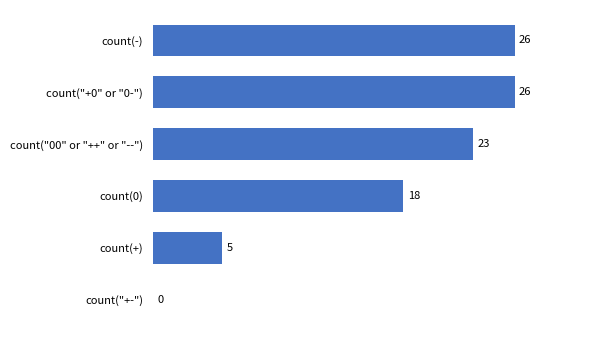

What is the maximum value shown in the chart?

26